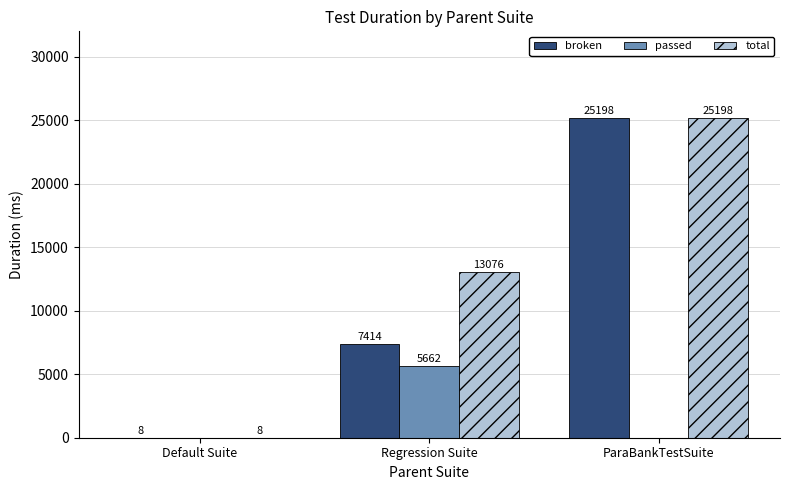

At which label is broken closest to 12603?

Regression Suite